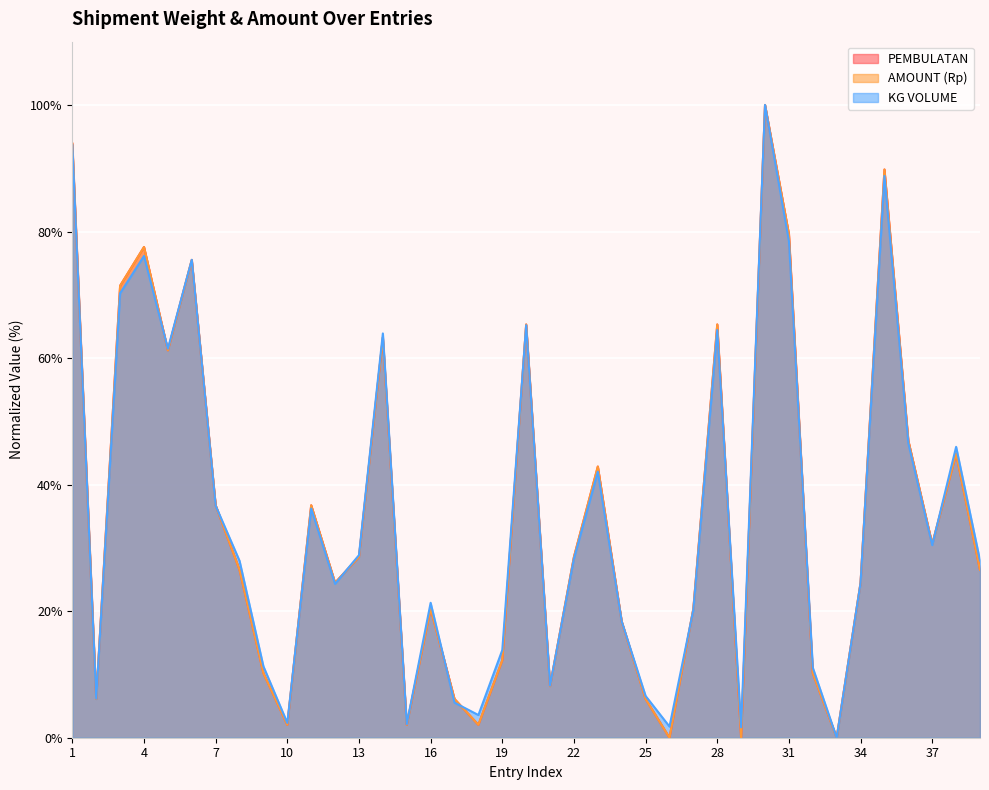

Which series has the largest range (max minus min)?

PEMBULATAN